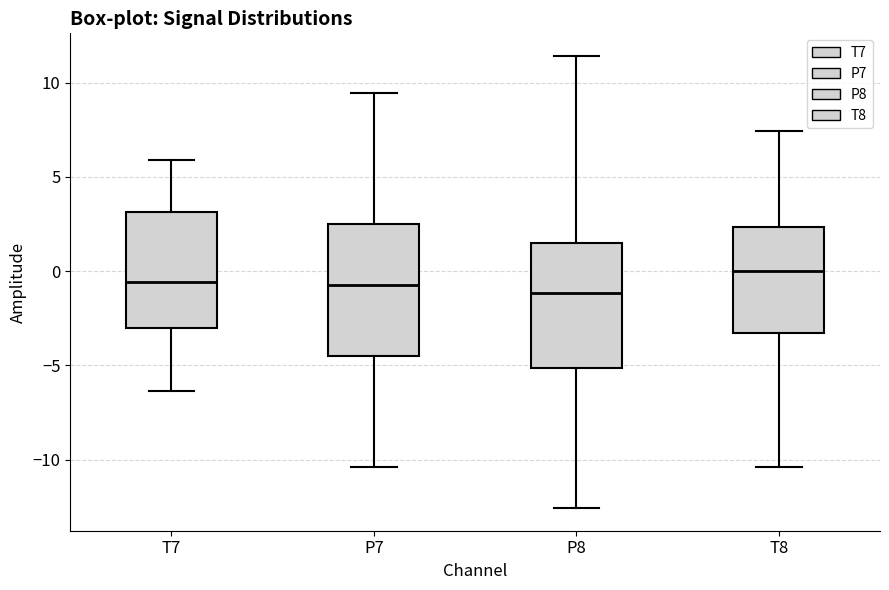

Reading left to right, transcribe this box plot: for each box, give where its median line is, the range the box spans, and where its two whiskers end, as read against the y-axis. The values are not printed on the chart, so give them approximately, as read against the axis.

T7: median -0.5, box -3.0 to 3.0, whiskers -6.5 to 6.0
P7: median -0.5, box -4.5 to 2.5, whiskers -10.5 to 9.5
P8: median -1.0, box -5.0 to 1.5, whiskers -12.5 to 11.5
T8: median 0.0, box -3.5 to 2.5, whiskers -10.5 to 7.5